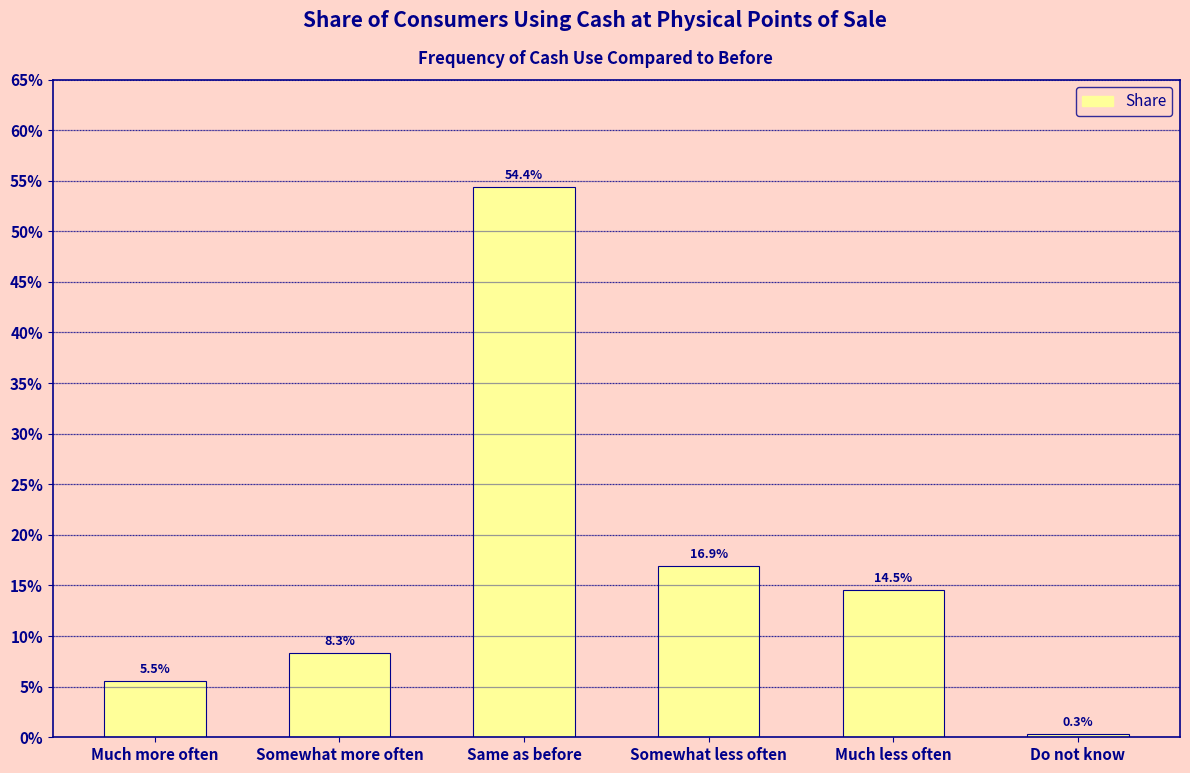

What is the label of the 3rd bar from the left?

Same as before